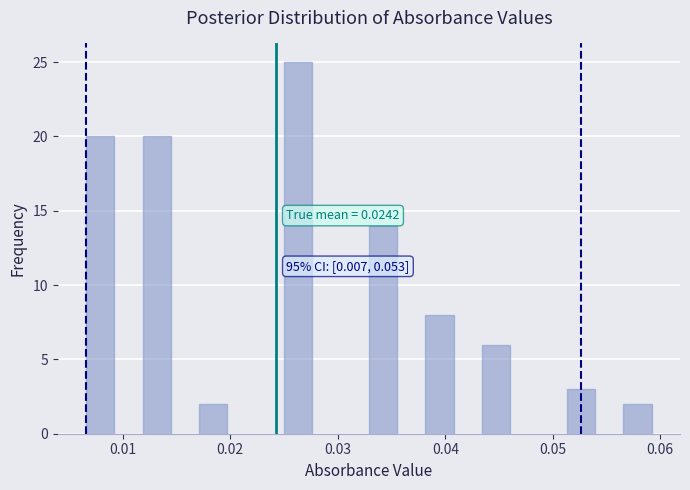

Around what value on the x-axis is the tallest bar? Give the approximate position of its centre, as read against the axis.

0.026